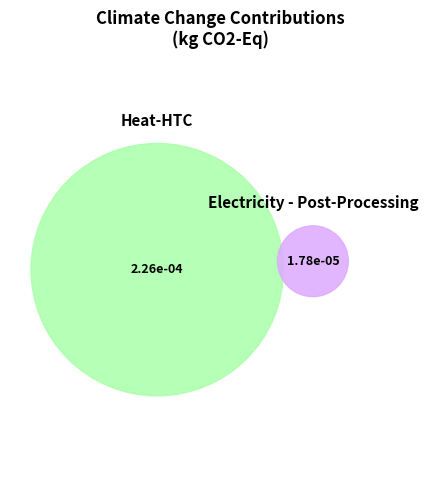

To the nearest percent, what is the difference between the largest and smallest slice percentages?

86%